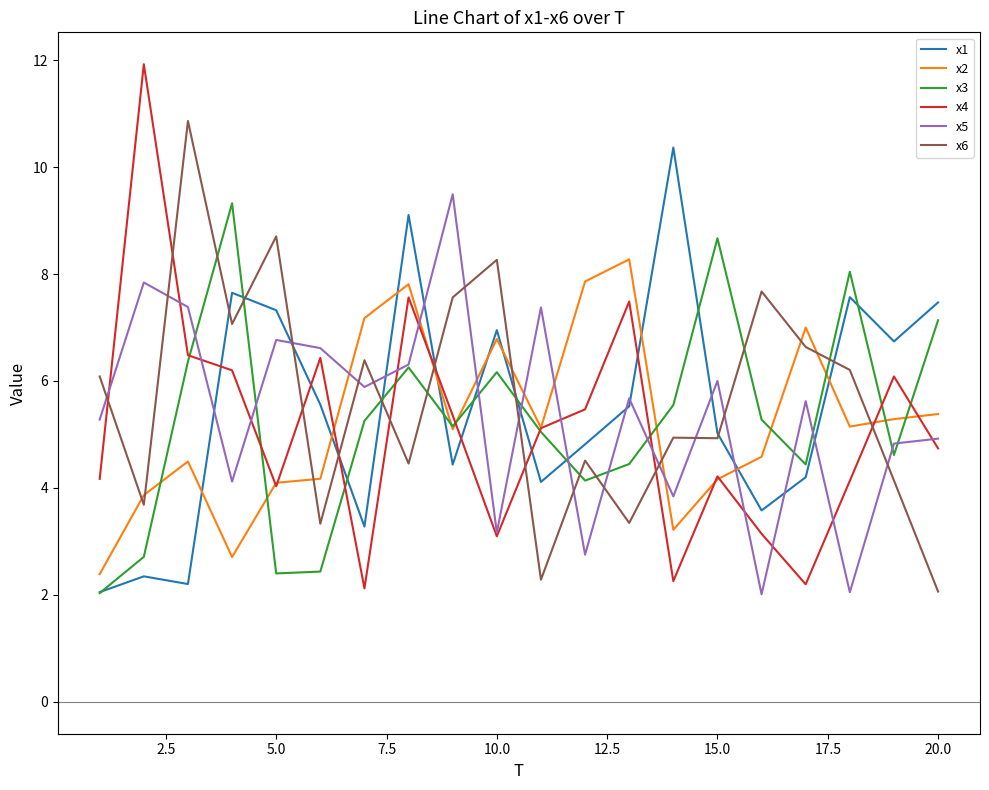

Which series has the widest spread of values?

x4